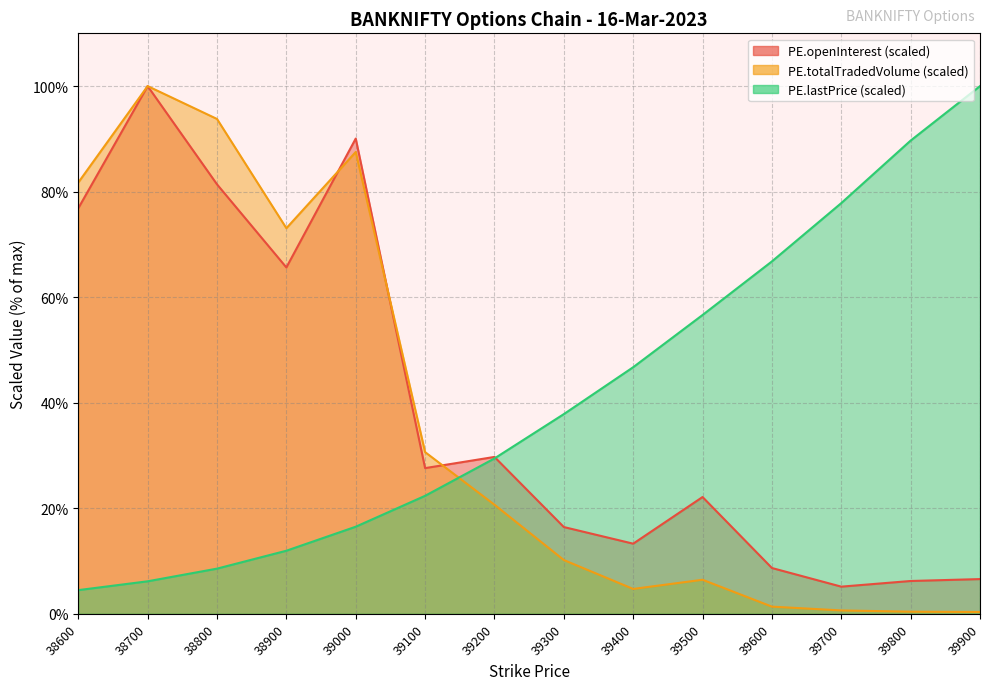

What are all the series names shown in the legend?

PE.openInterest, PE.totalTradedVolume, PE.lastPrice